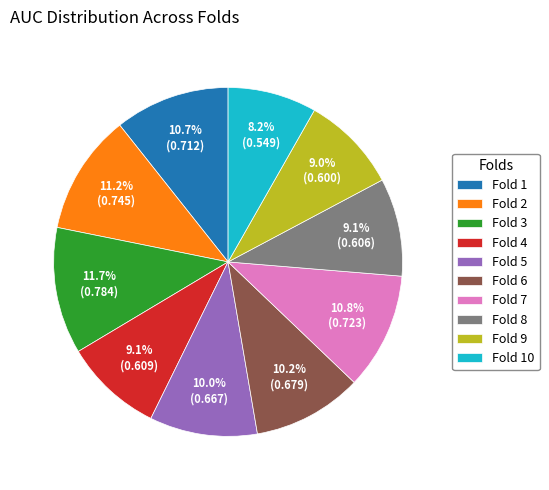

What is the total percentage of Fold 2 and Fold 5?

21.2%